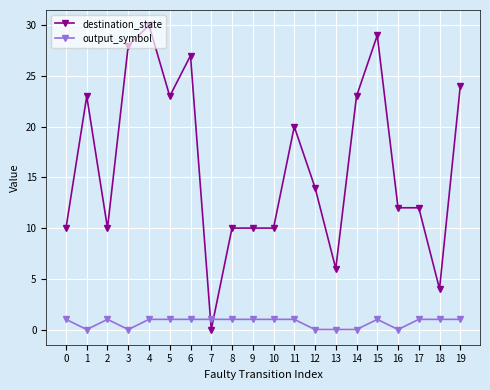

Reading left to right, transcribe all the data shown in this chart.

destination_state: 10	23	10	28	30	23	27	0	10	10	10	20	14	6	23	29	12	12	4	24
output_symbol: 1	0	1	0	1	1	1	1	1	1	1	1	0	0	0	1	0	1	1	1